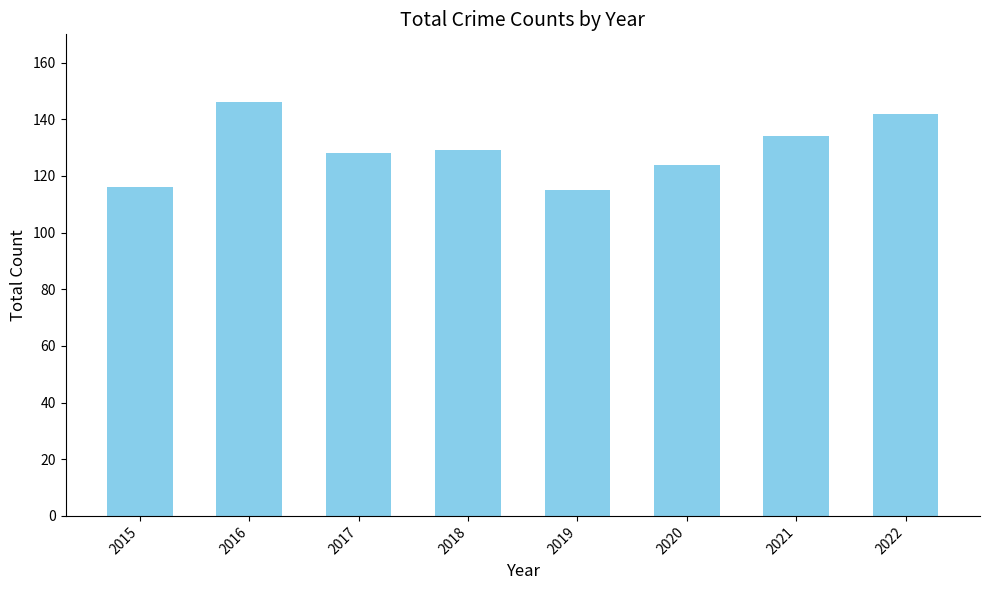

Which label corresponds to the largest value in the chart?

2016